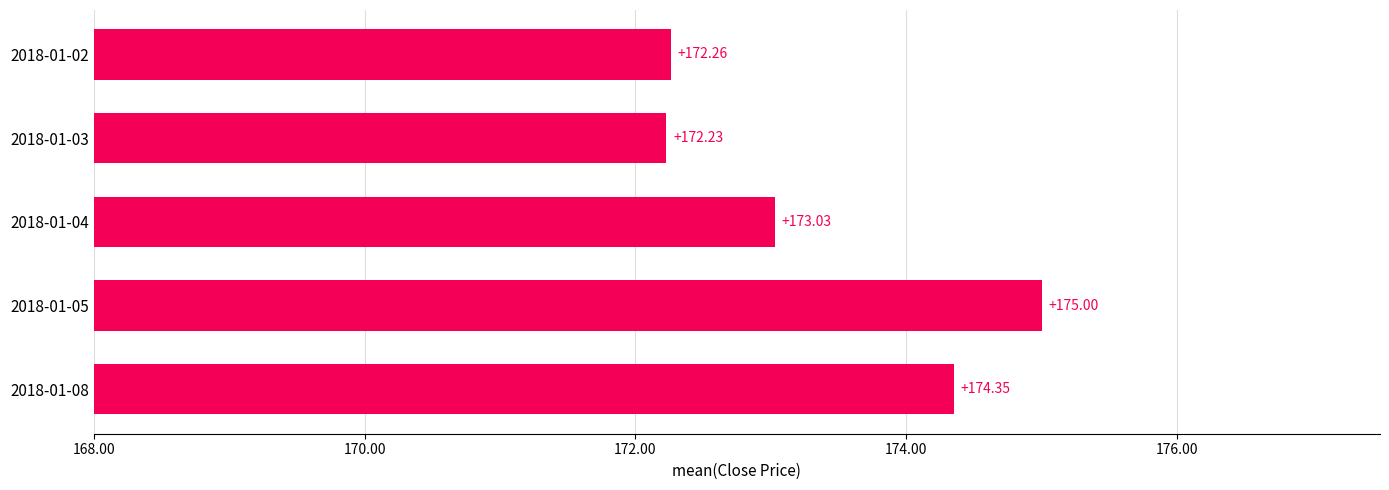

What is the greatest value displayed?

175.0